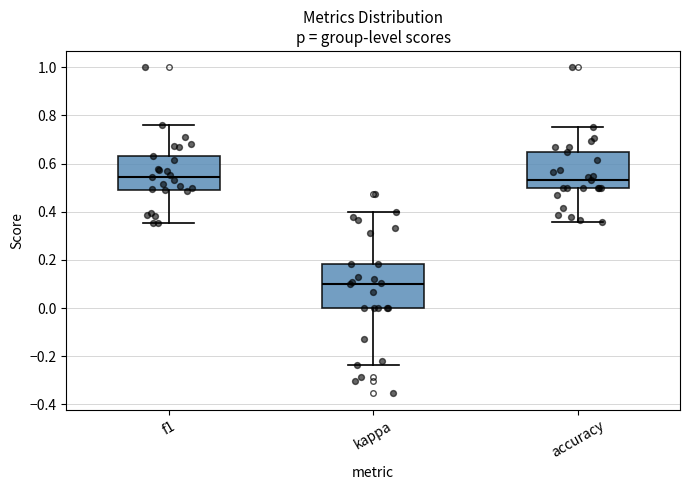

Reading left to right, read every box against the y-axis: the position of its median line, the range the box covers, and the ends of its whiskers. The values are not printed on the chart, so give them approximately, as read against the axis.

f1: median 0.54, box 0.48 to 0.64, whiskers 0.36 to 0.76
kappa: median 0.10, box 0.00 to 0.18, whiskers -0.24 to 0.40
accuracy: median 0.54, box 0.50 to 0.64, whiskers 0.36 to 0.76